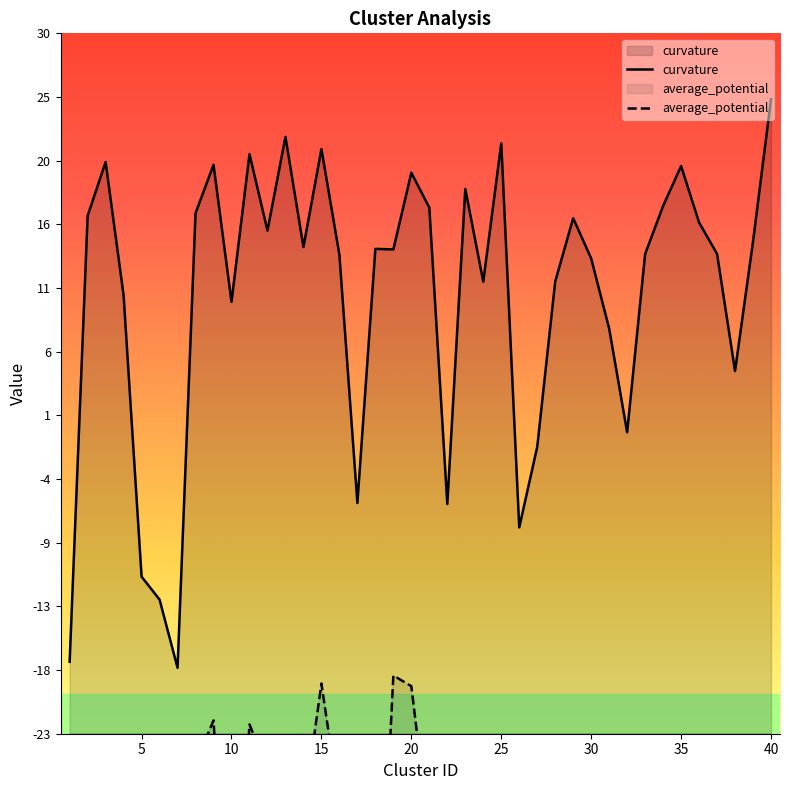

What are all the series names shown in the legend?

curvature, average_potential